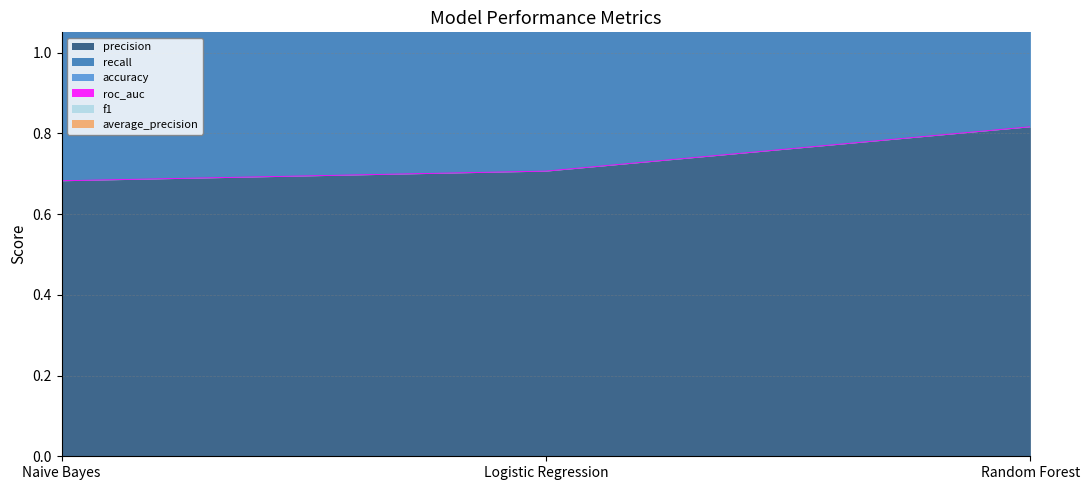

At which label does recall reach its minimum?

Naive Bayes